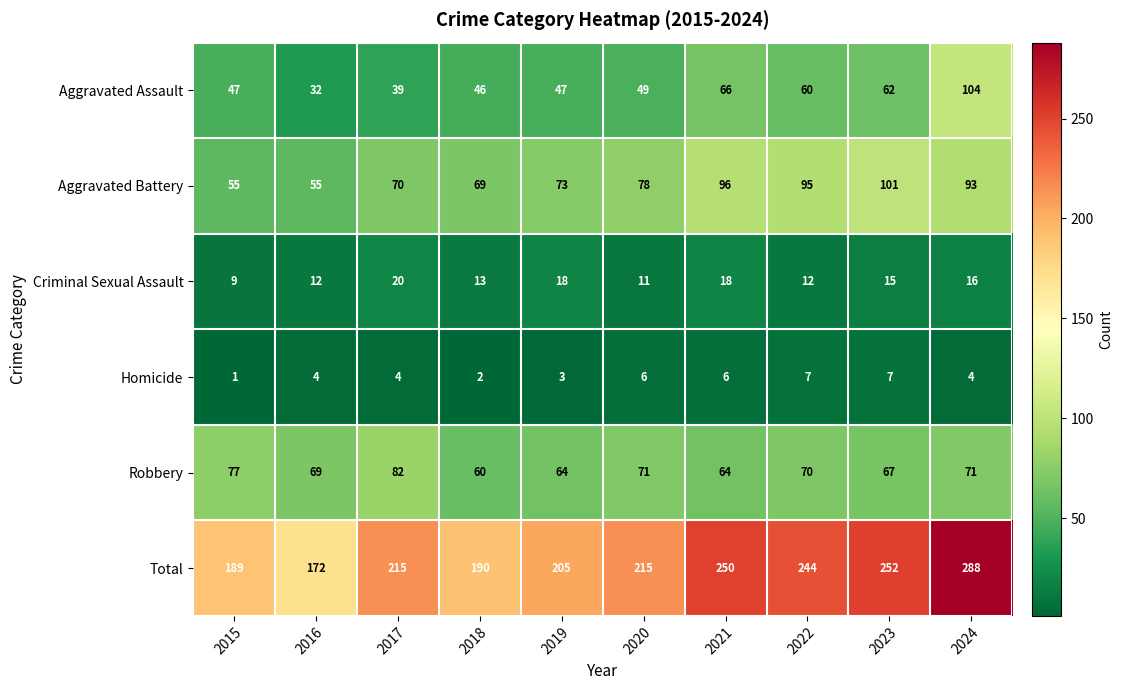

At 2024, list the series in order from largest to smallest.

Total, Aggravated Assault, Aggravated Battery, Robbery, Criminal Sexual Assault, Homicide